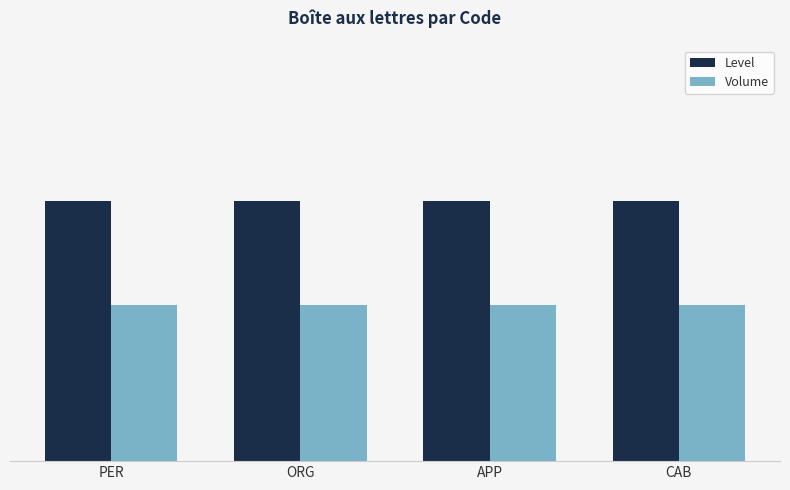

Is the value of Volume at CAB greater than the value of Level at APP?

No